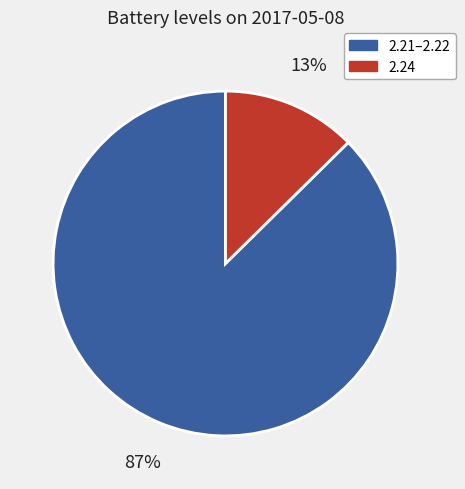

Is it true that 2.21–2.22 is 73% of the pie?

False